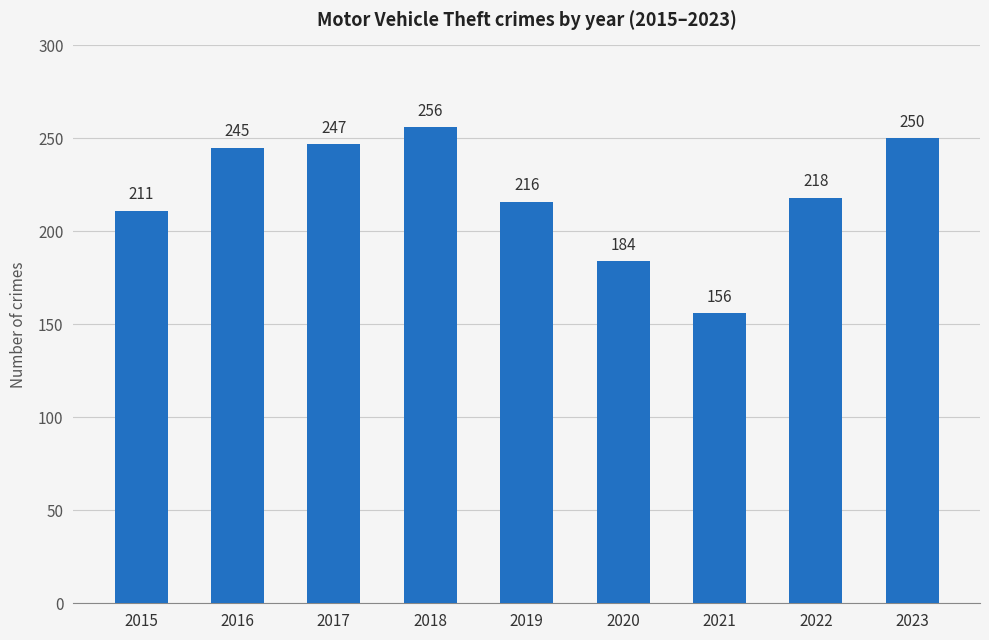

The chart shows a value of 245 at 2016. True or false?

True